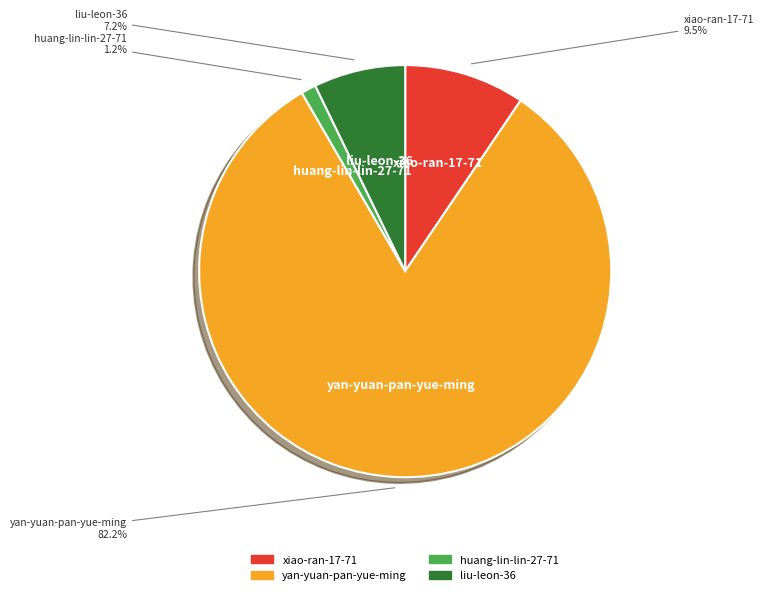

Count the number of slices in the pie.

4